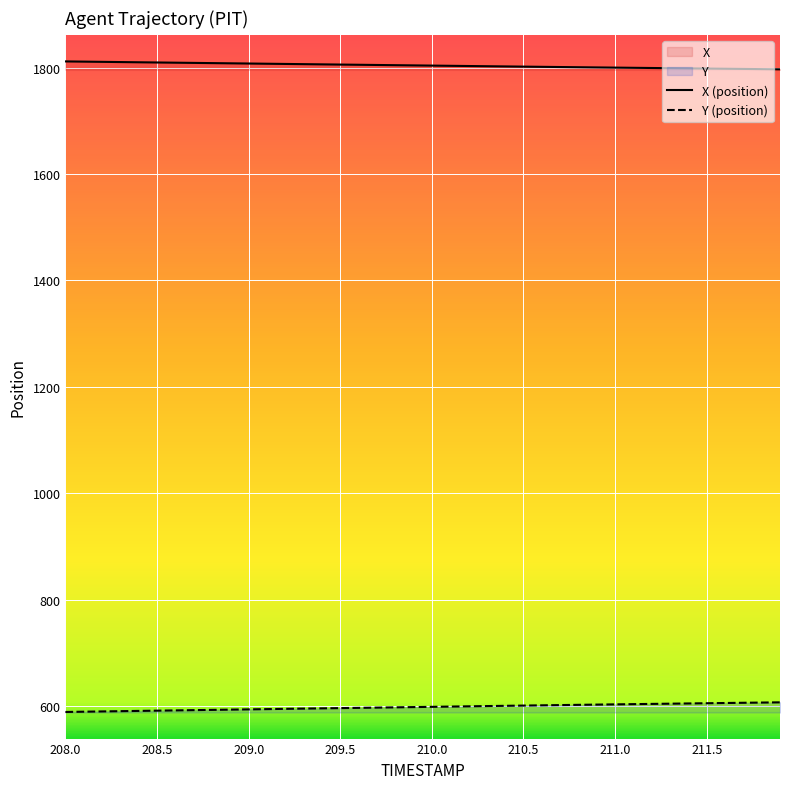

Where does the Y series first go above 598?

209.9